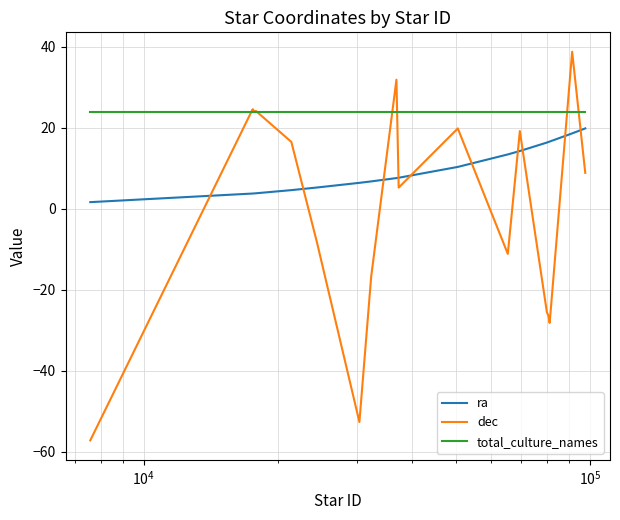

Does the chart display data point markers on the line(s)?

No